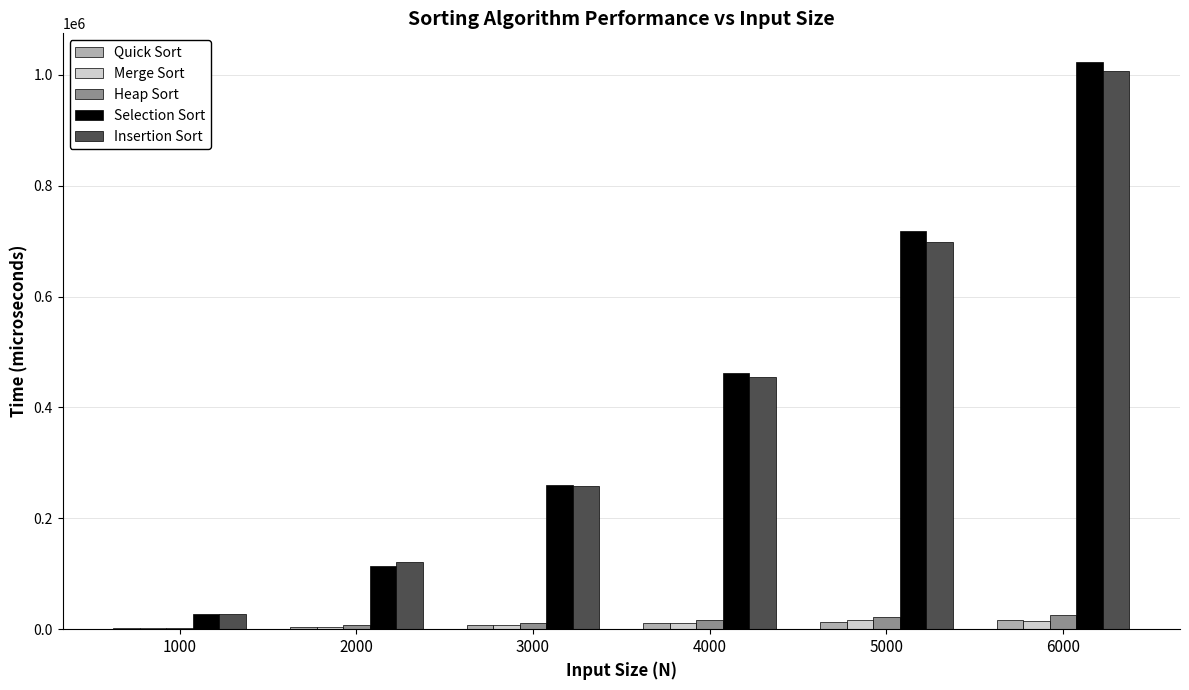

Between 5000 and 6000, which series saw the biggest shift?

Insertion Sort